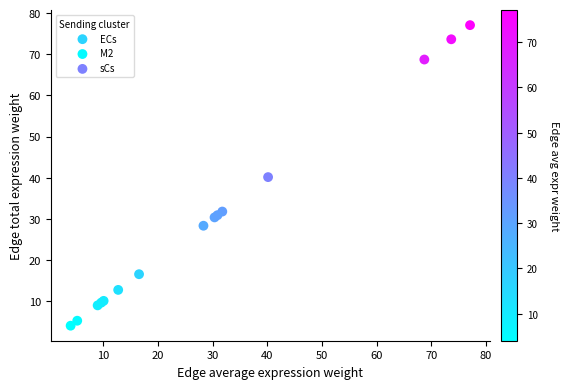

What are all the series names shown in the legend?

ECs, M2, sCs